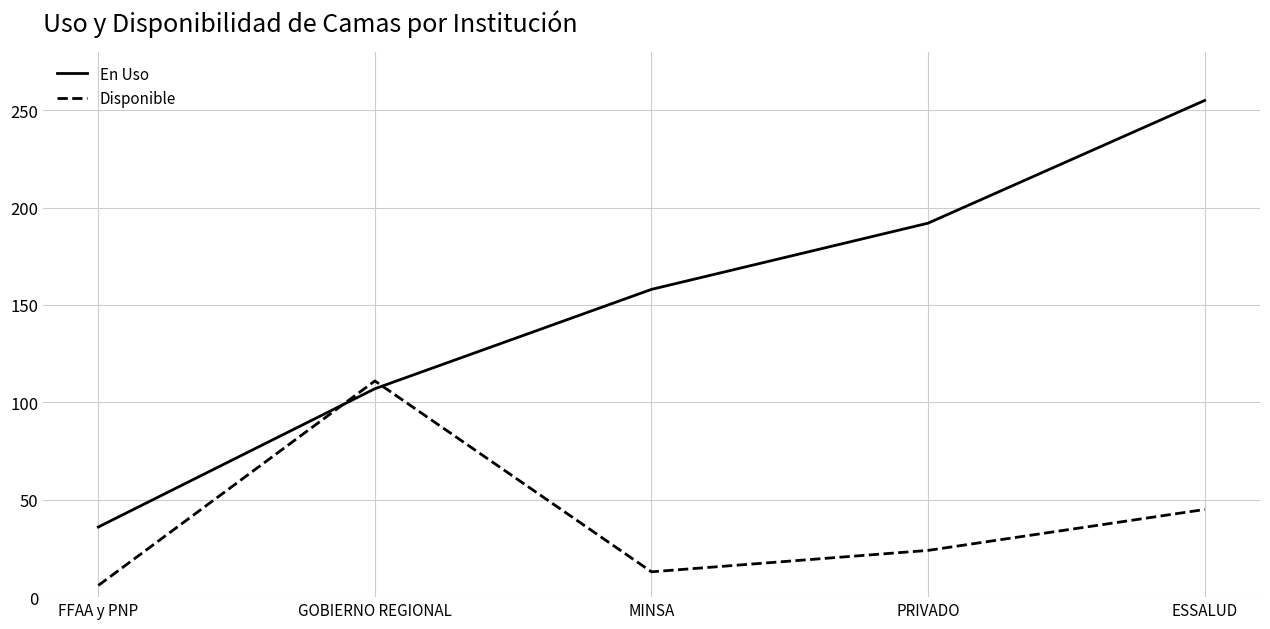

How many interior local valleys does the Disponible series have?

1